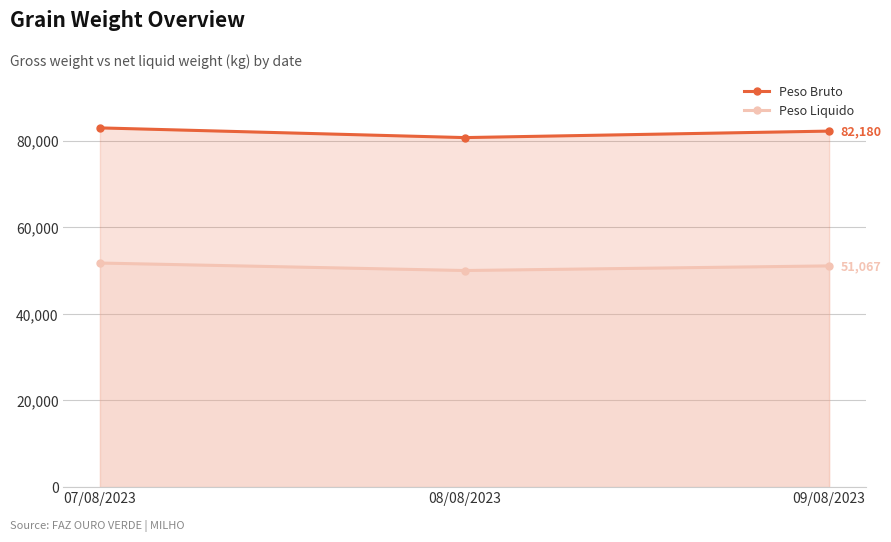

The Peso Bruto series shows 16689 at 09/08/2023. True or false?

False